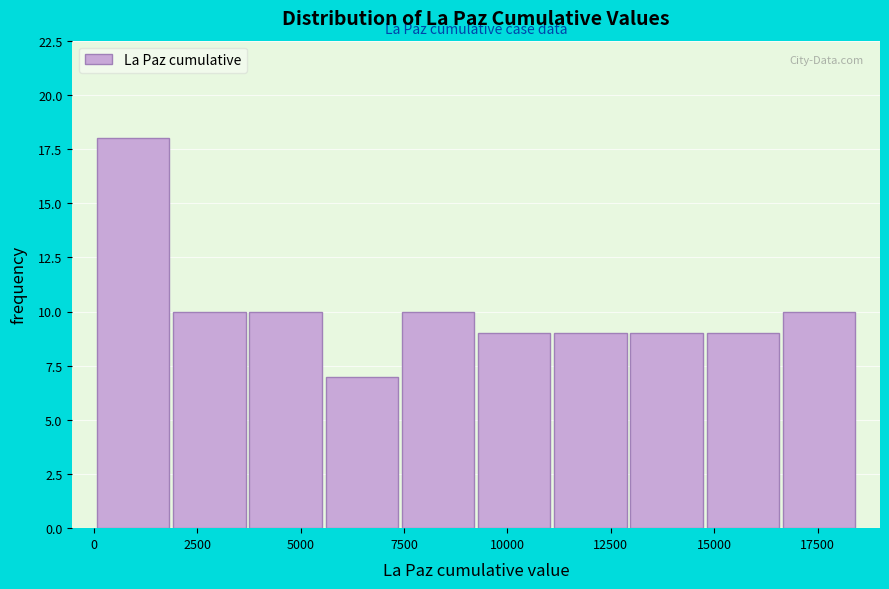

Read against the x-axis, roughly where is the centre of the tallest bar?

1000